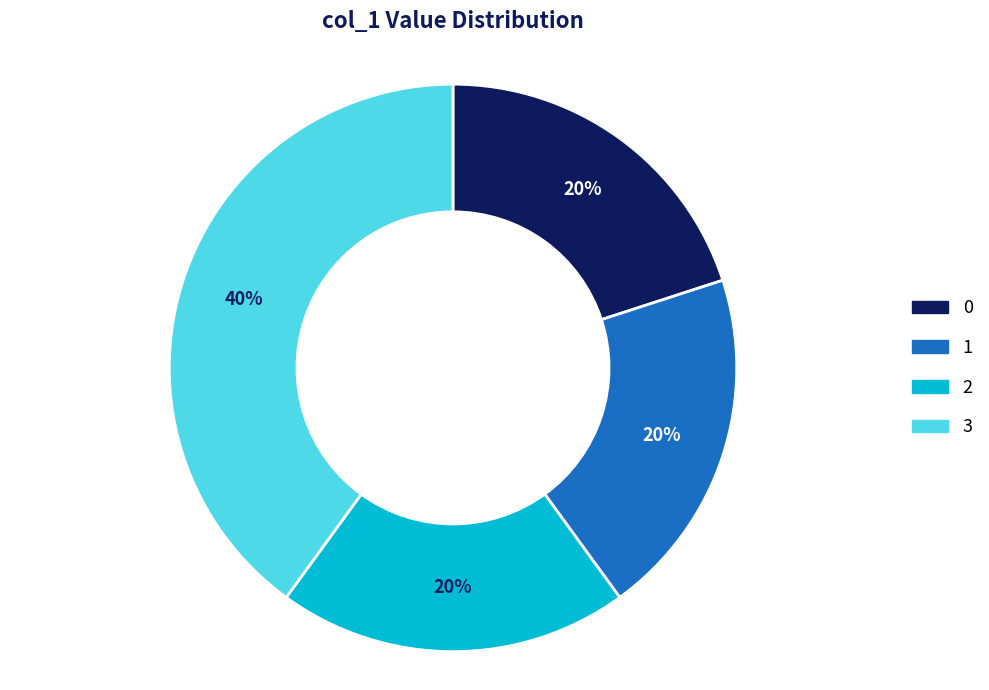

What is the ratio of the value at 1 to the value at 2?

1.0